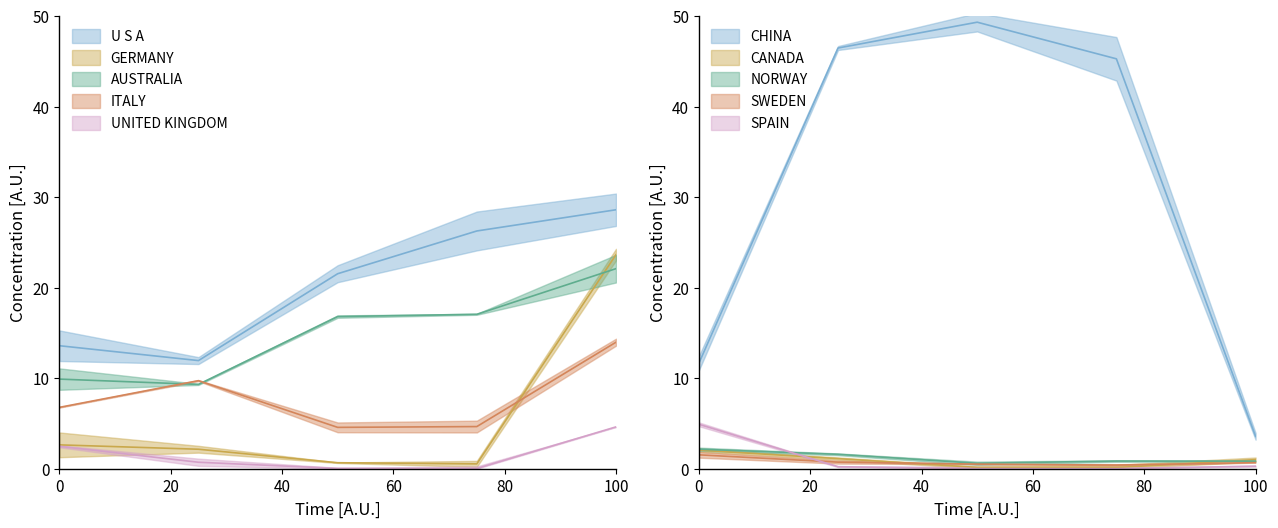

How many series are shown in this chart?

5